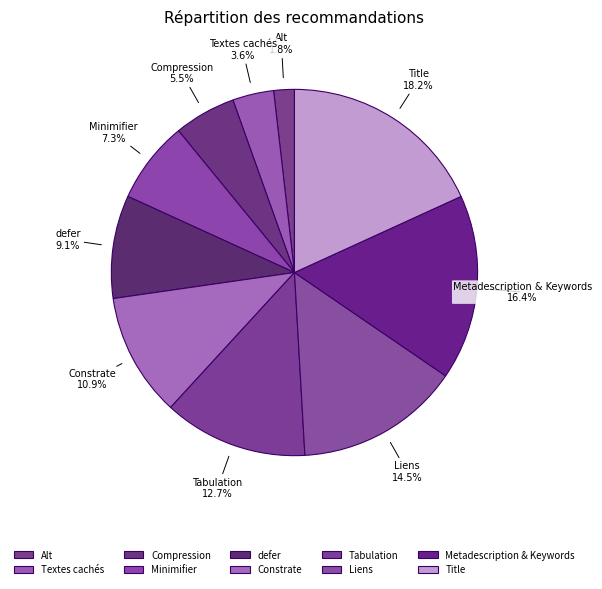

Does defer account for over 50% of the chart?

No